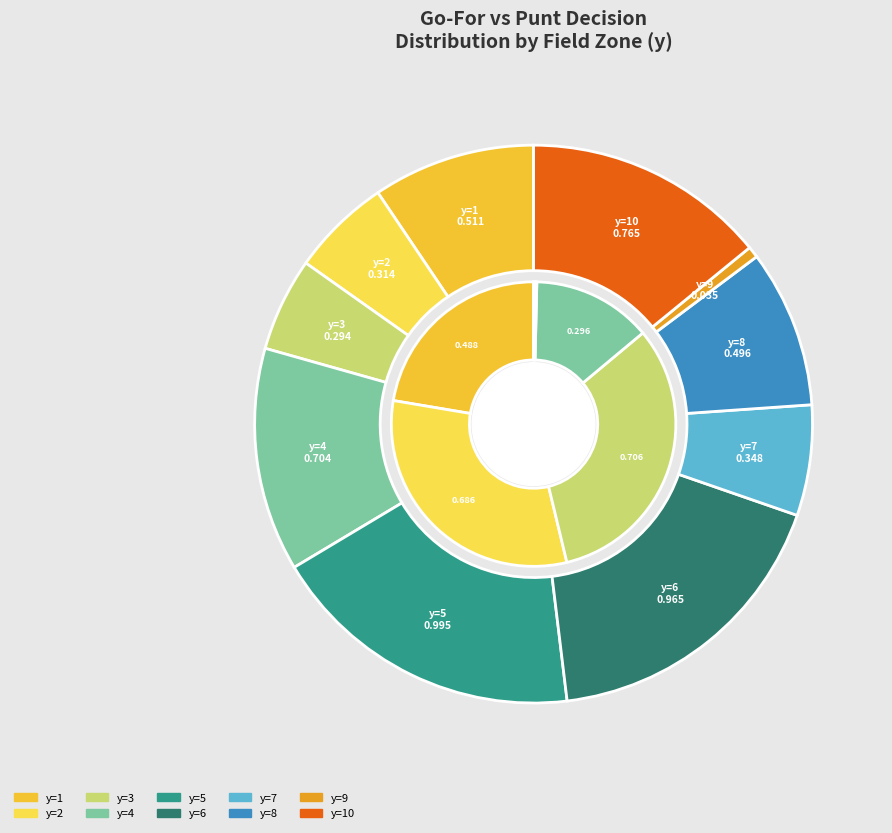

What percentage is the y=8 slice, to the nearest percent?

9%